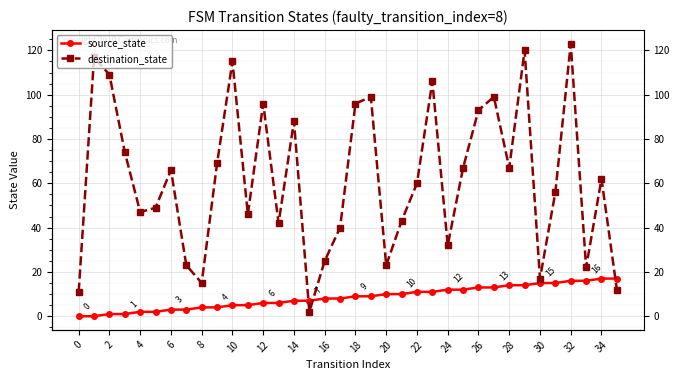

Which series has the largest total across all categories?

destination_state